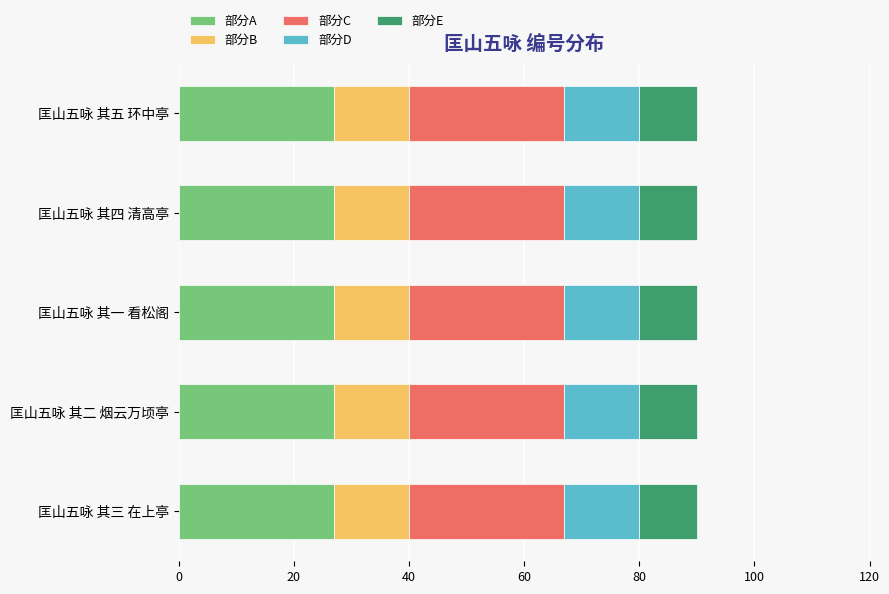

What is the highest value of the 部分A series?

27.0